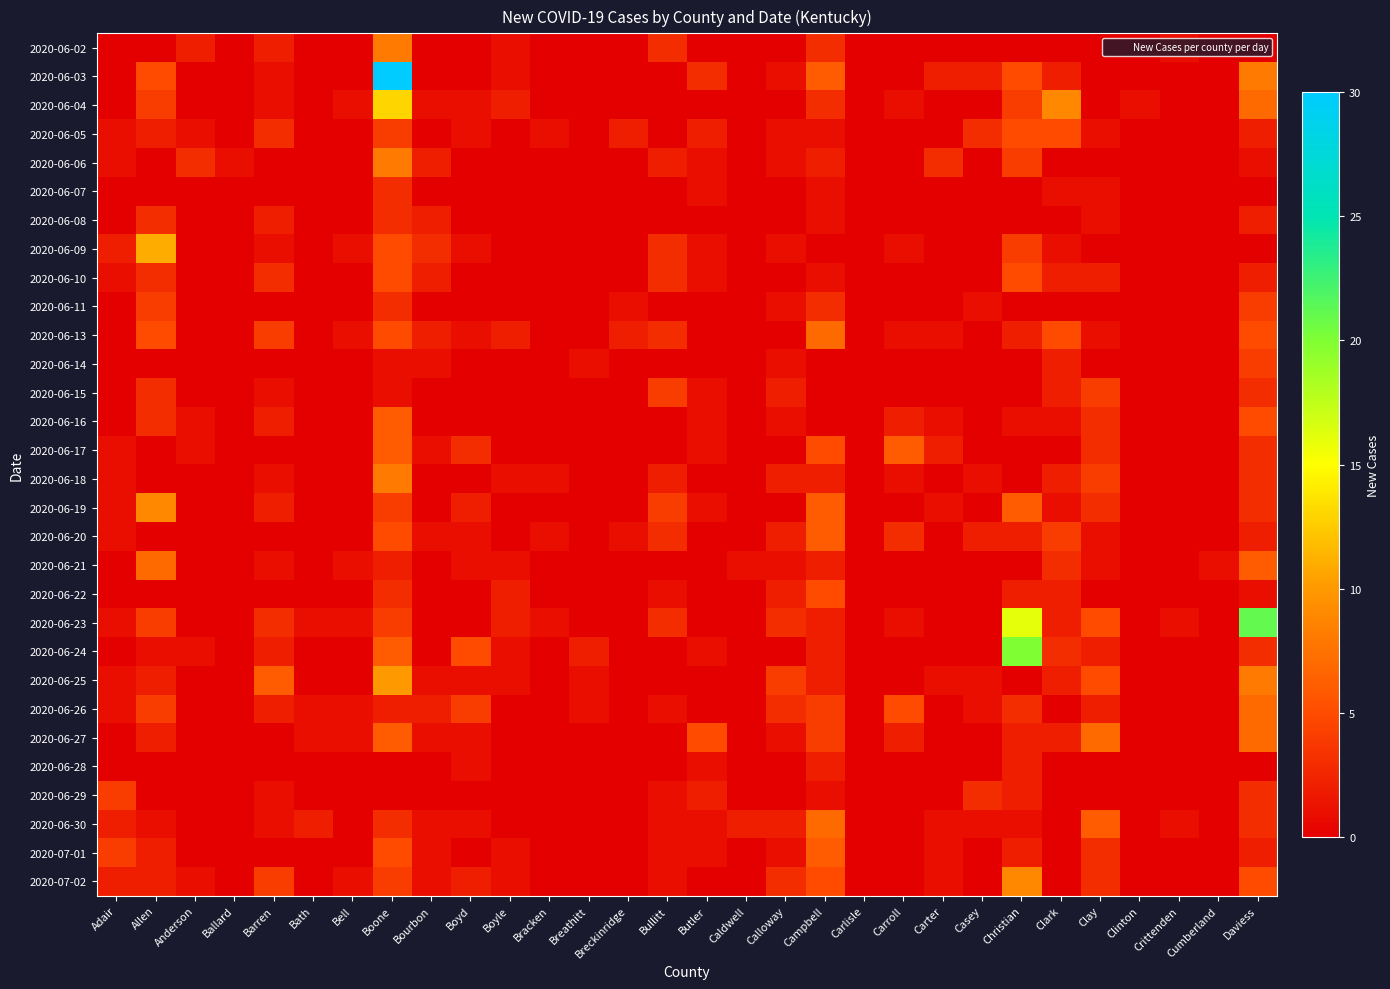

Which category has the lowest value across all series?

Adair